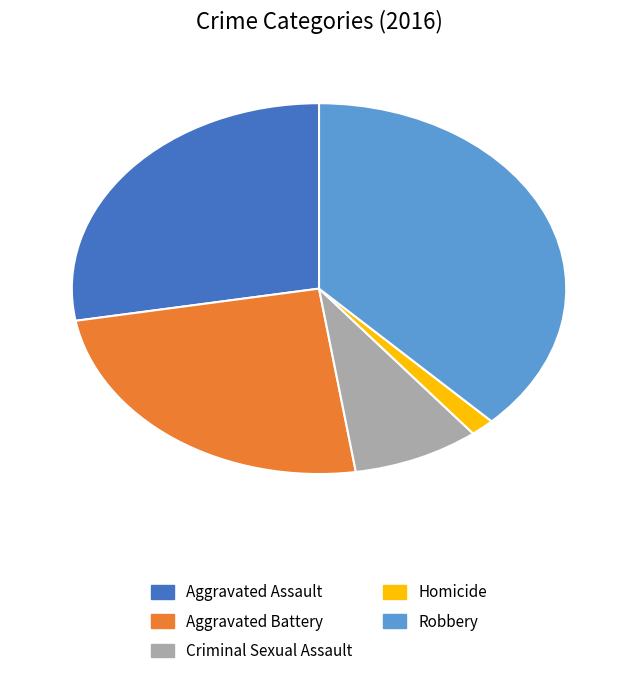

Count the number of slices in the pie.

5